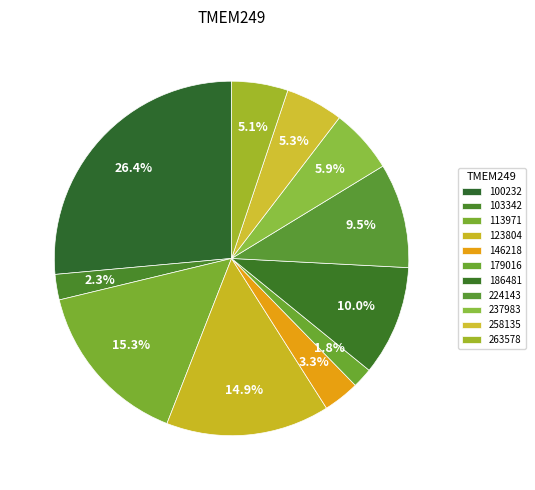

To the nearest percent, what is the average slice percentage?

9%